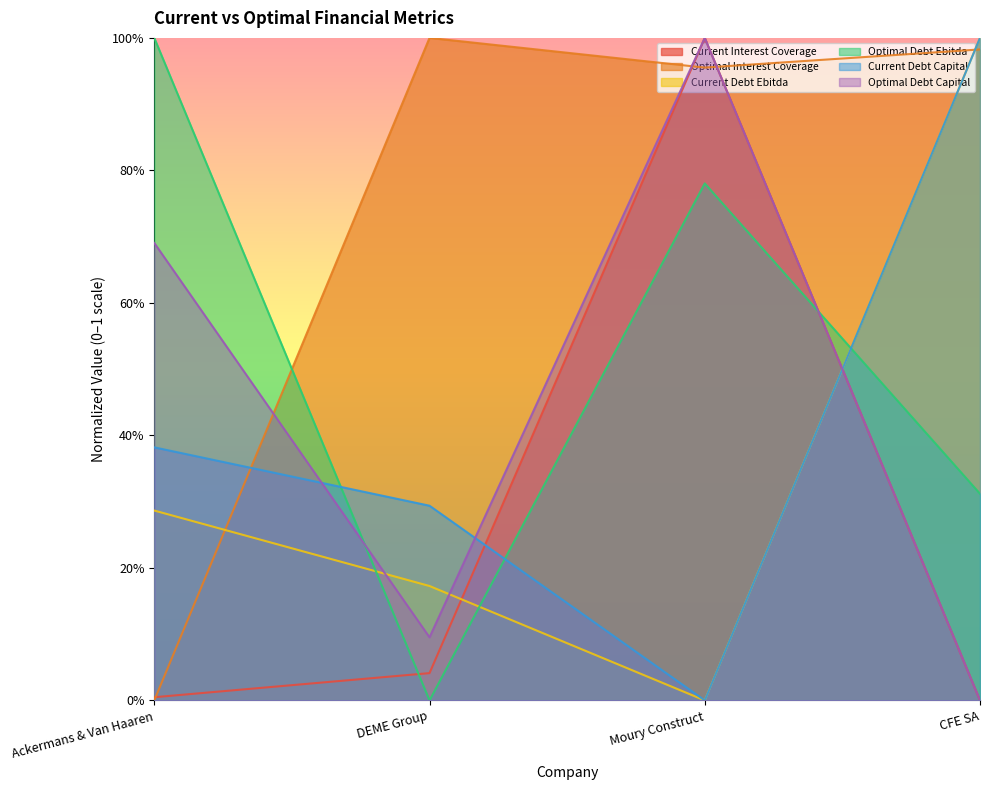

How many interior local valleys does the current_debt_ebitda series have?

1